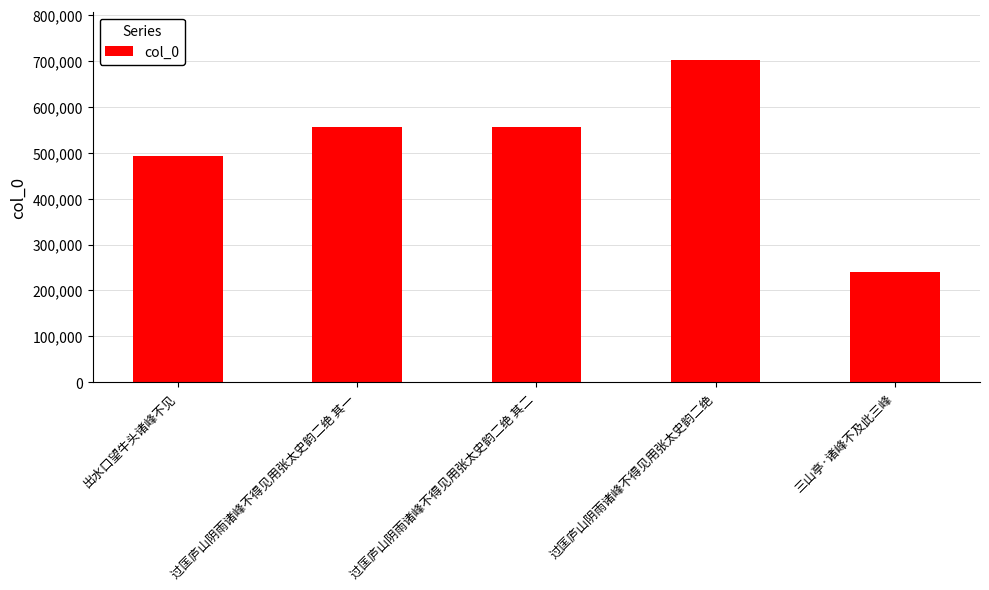

How many data points are less than 555275?

2